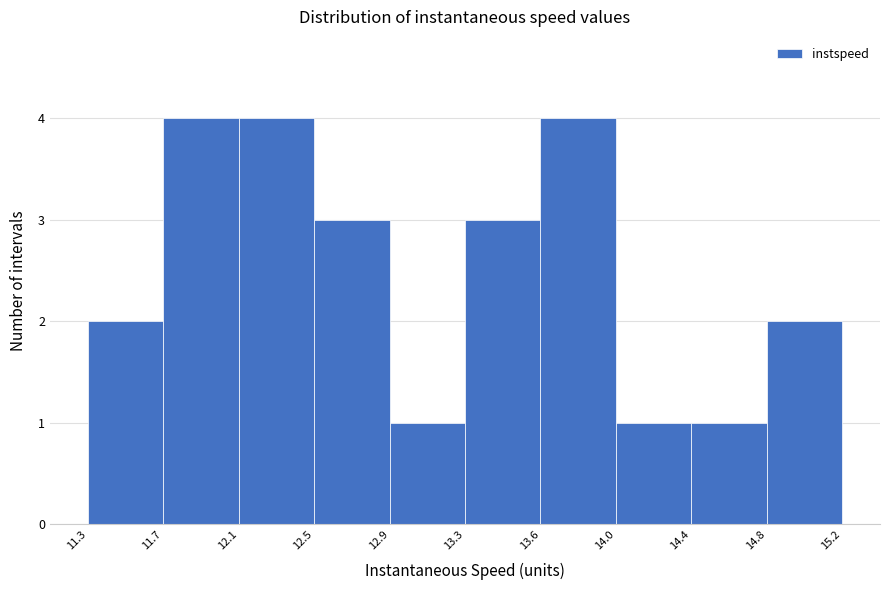

Reading right to left, what are all the values shown in this chart?

14.8=2	14.4=1	14.0=1	13.6=4	13.3=3	12.9=1	12.5=3	12.1=4	11.7=4	11.3=2